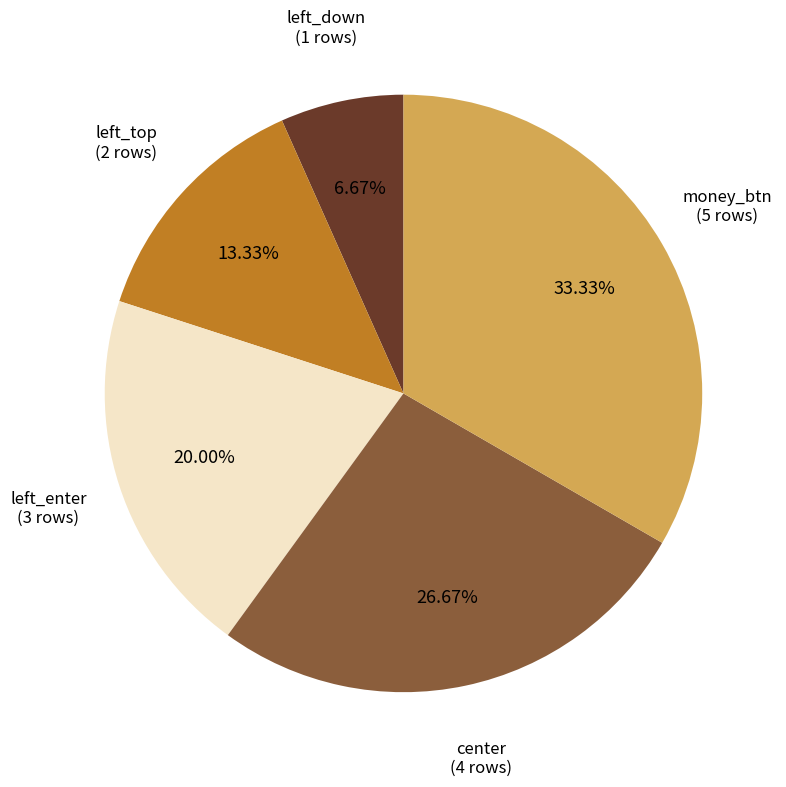

To the nearest percent, what is the average slice percentage?

20%